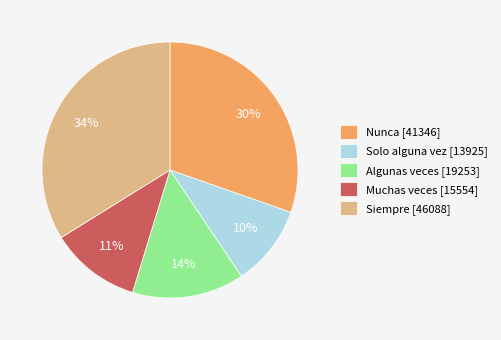

Rank the categories by value from highest to lowest.

Siempre, Nunca, Algunas veces, Muchas veces, Solo alguna vez